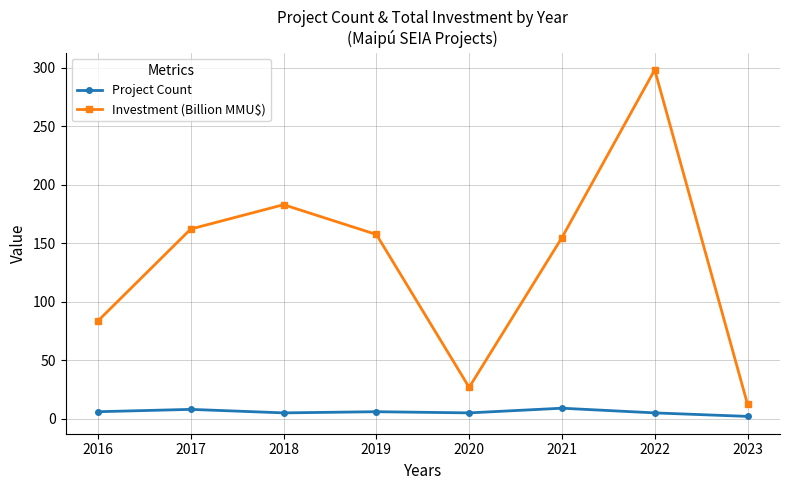

True or false: Project Count and Investment (Billion MMU$) intersect in this chart.

False